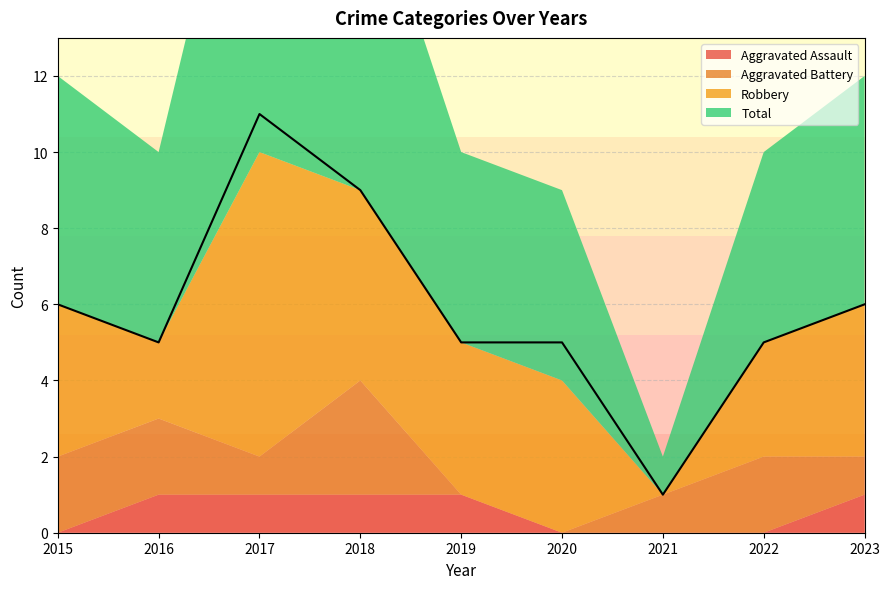

Reading left to right, extract all data points from this chart.

Aggravated Assault: 2015=0	2016=1	2017=1	2018=1	2019=1	2020=0	2021=0	2022=0	2023=1
Aggravated Battery: 2015=2	2016=2	2017=1	2018=3	2019=0	2020=0	2021=1	2022=2	2023=1
Robbery: 2015=4	2016=2	2017=8	2018=5	2019=4	2020=4	2021=0	2022=3	2023=4
Total: 2015=6	2016=5	2017=11	2018=9	2019=5	2020=5	2021=1	2022=5	2023=6